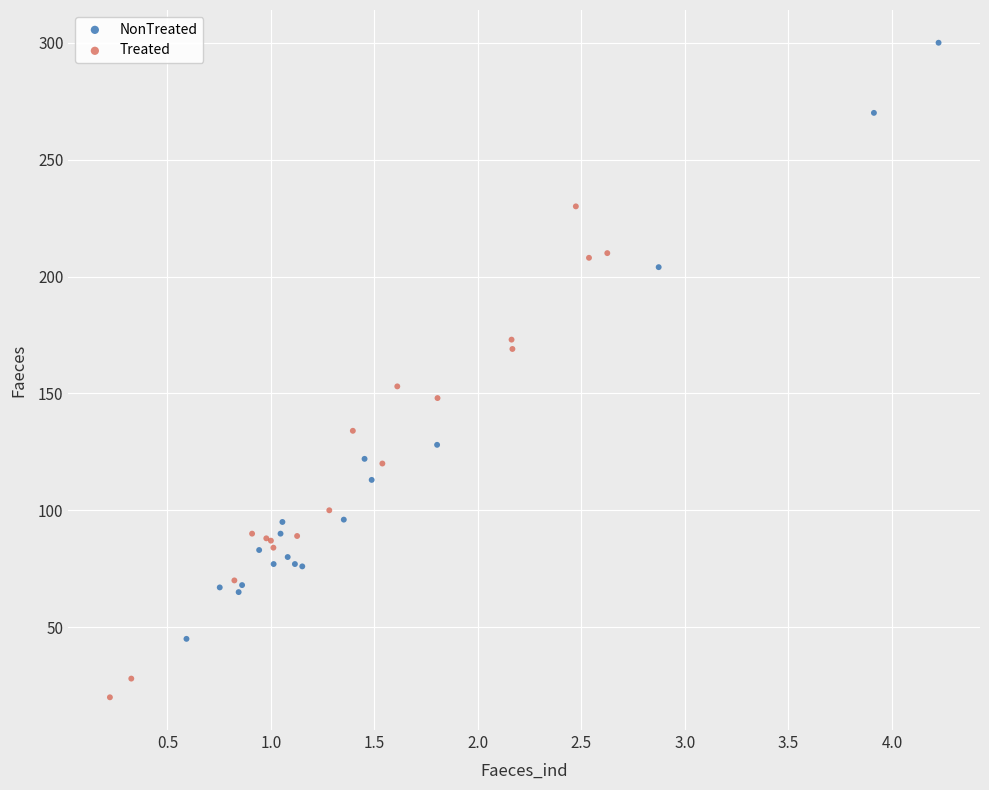

Which series contains the highest Y value?

NonTreated